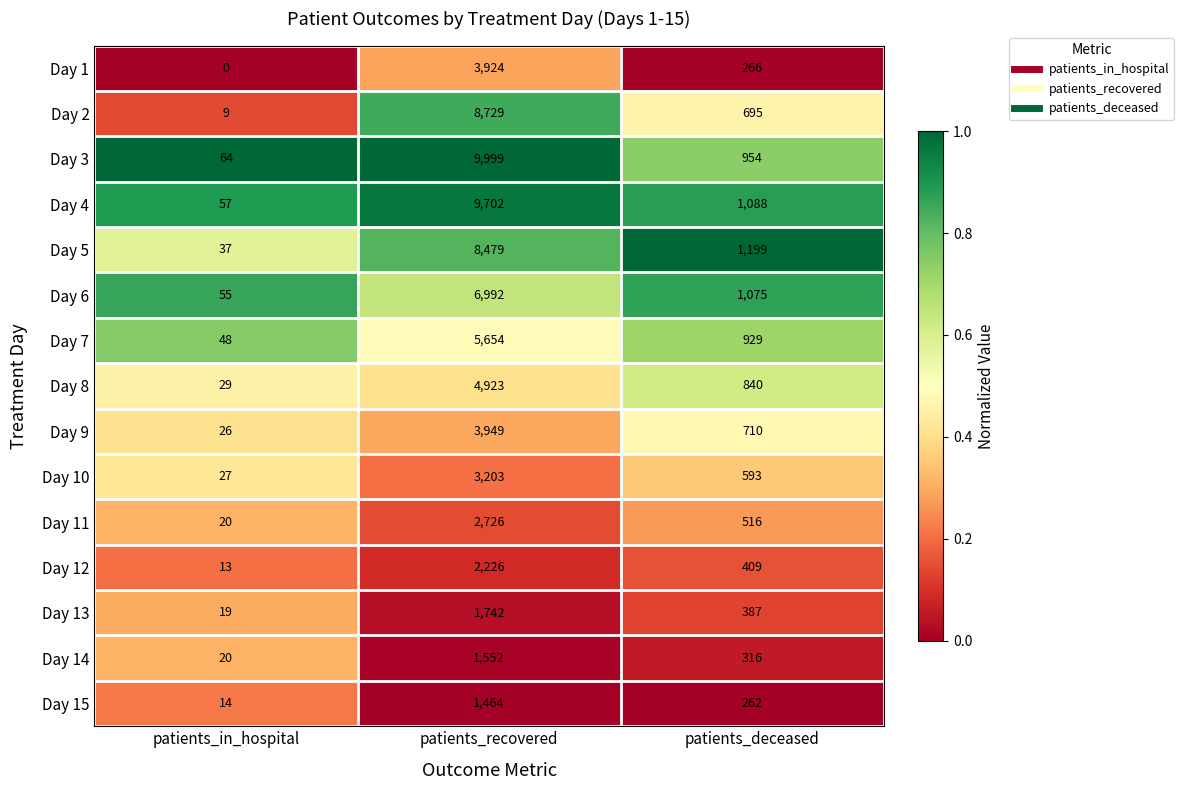

At how many categories does at least one series exceed 0?

3